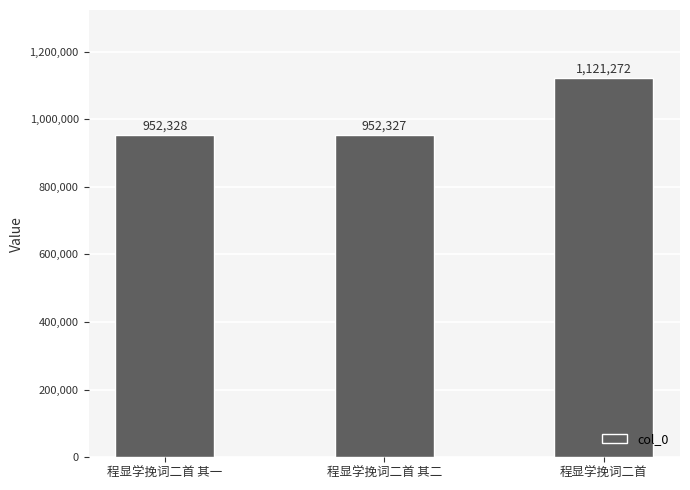

The chart shows a value of 485855 at 程显学挽词二首 其二. True or false?

False